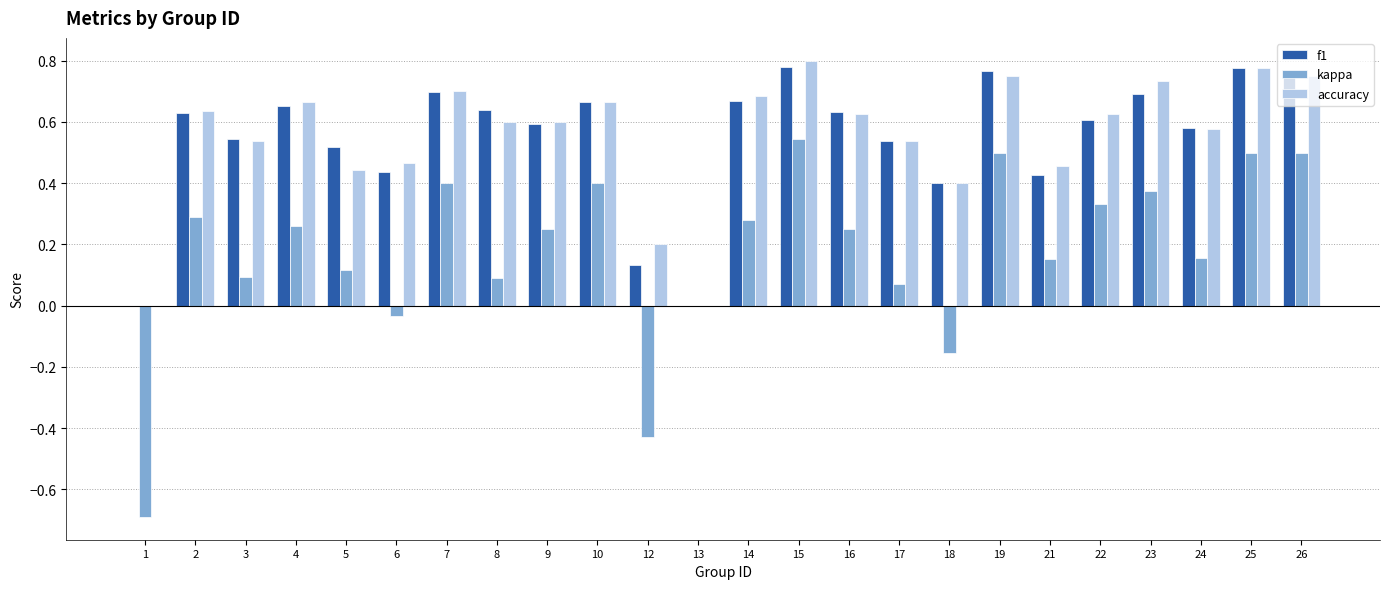

How many distinct data groups are displayed?

3